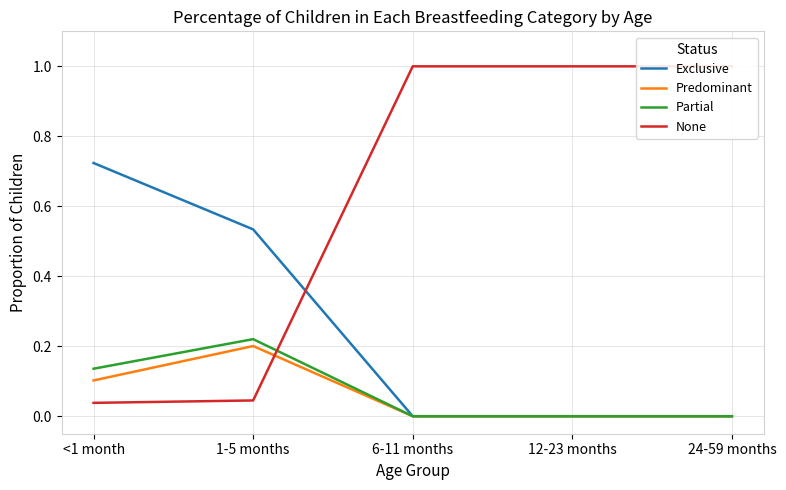

What is the difference between the maximum and second lowest values in the Predominant series?

0.2